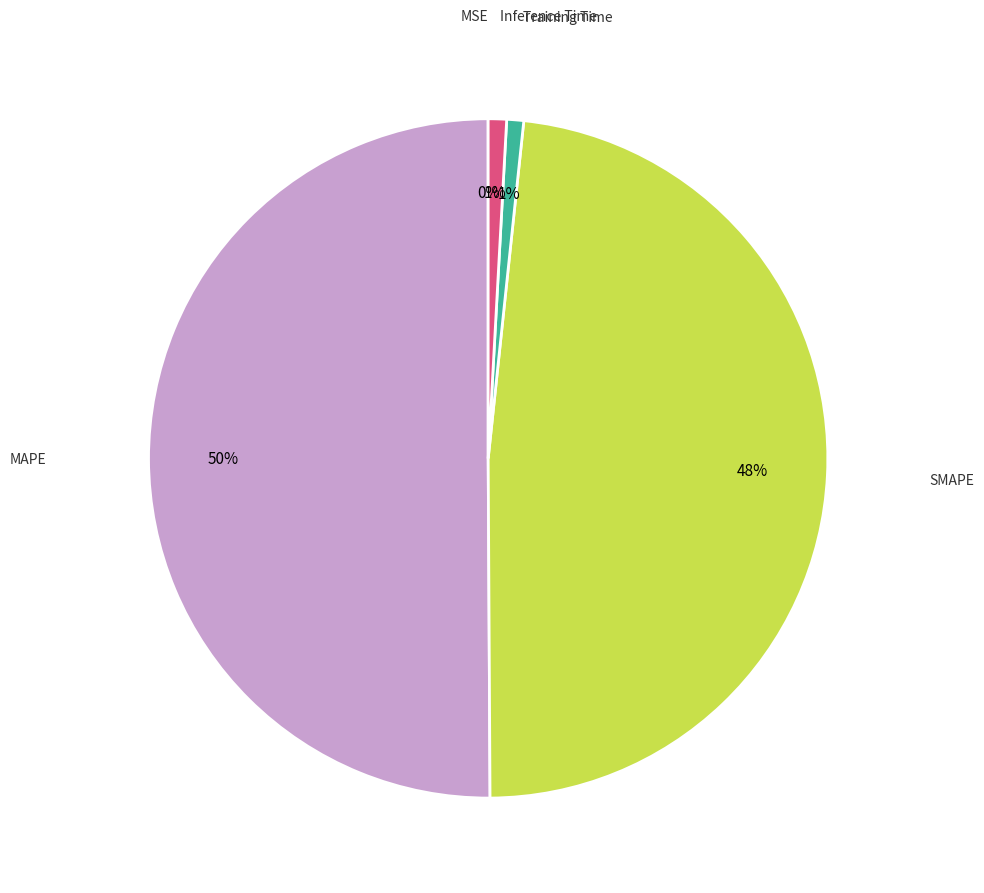

To the nearest percent, what is the average slice percentage?

20%